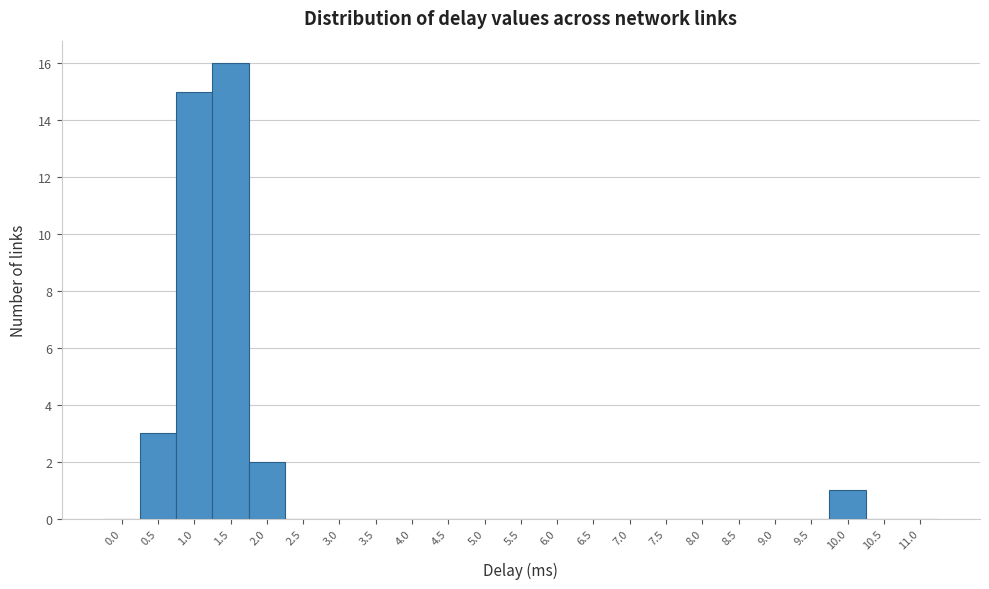

Reading right to left, extract all data points from this chart.

11.0=0	10.5=0	10.0=1	9.5=0	9.0=0	8.5=0	8.0=0	7.5=0	7.0=0	6.5=0	6.0=0	5.5=0	5.0=0	4.5=0	4.0=0	3.5=0	3.0=0	2.5=0	2.0=2	1.5=16	1.0=15	0.5=3	0.0=0